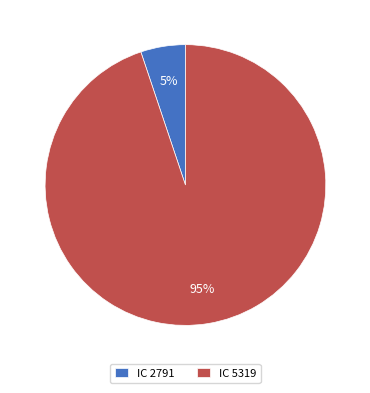

Which slice is the largest?

IC 5319